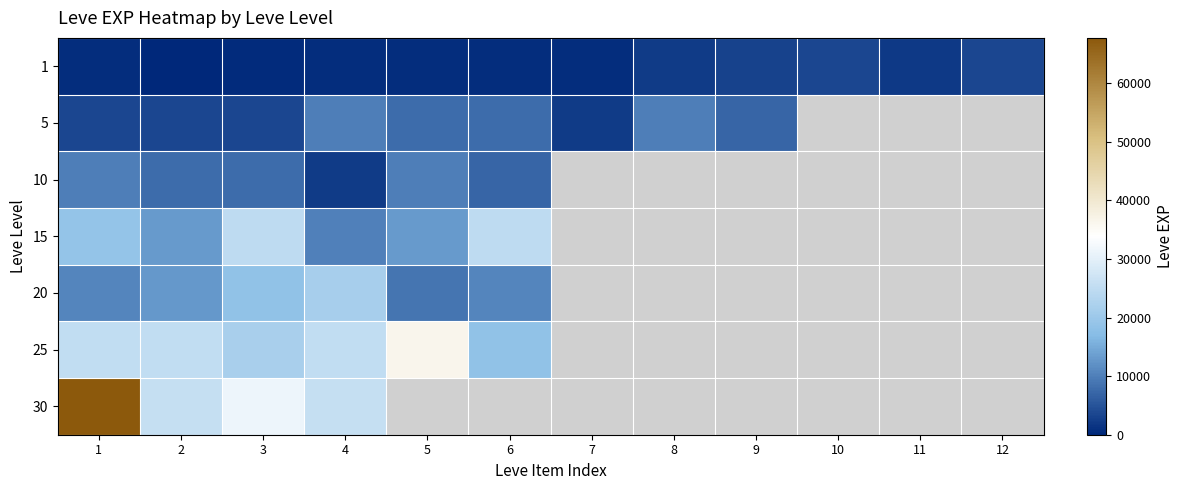

What is the difference between the highest and lowest values at 8?

7760.0